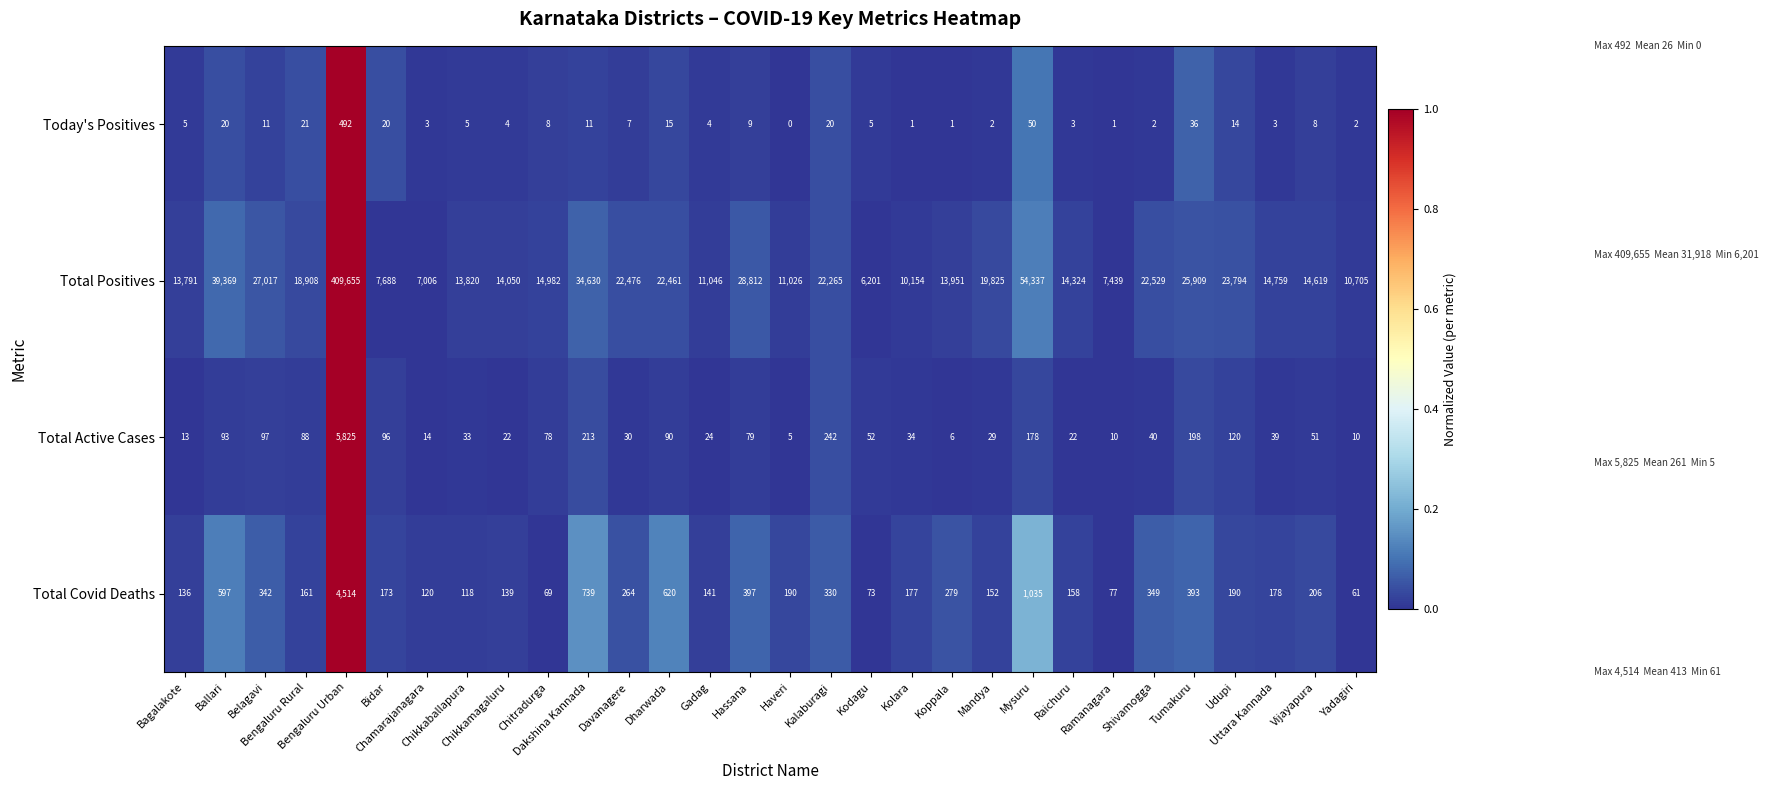

Which series has the widest spread of values?

Total Positives